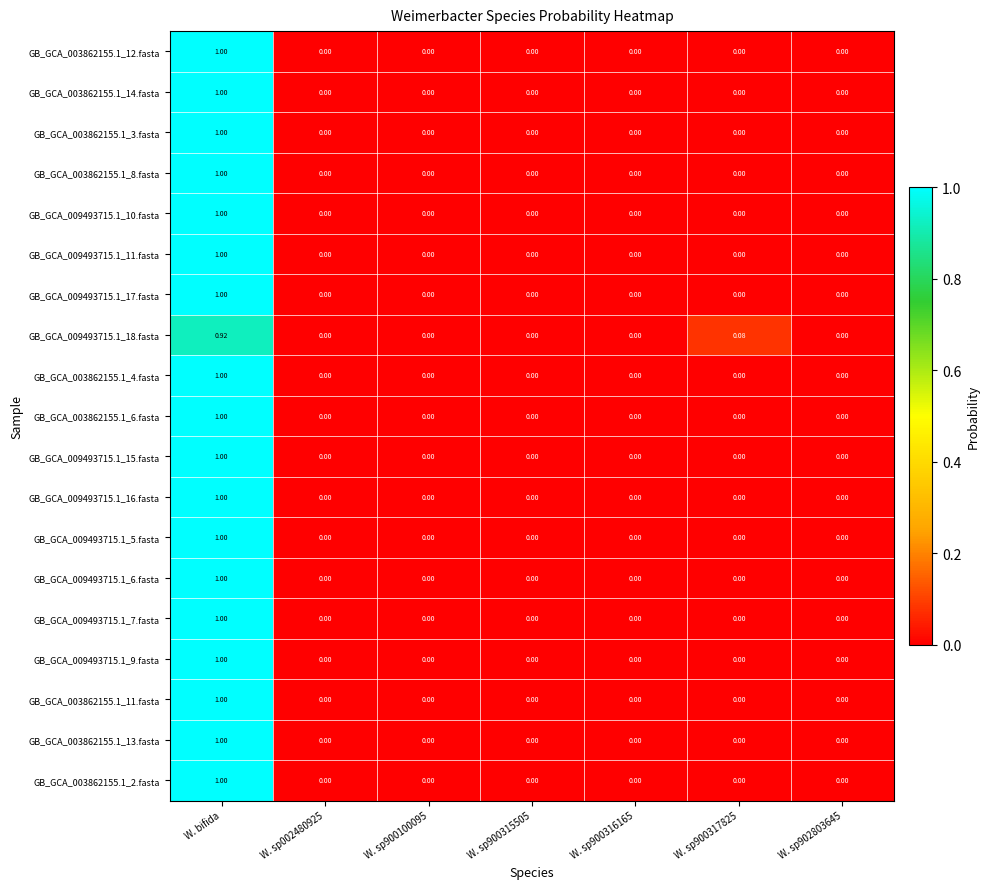

At which category is the sum across all series the highest?

W. bifida